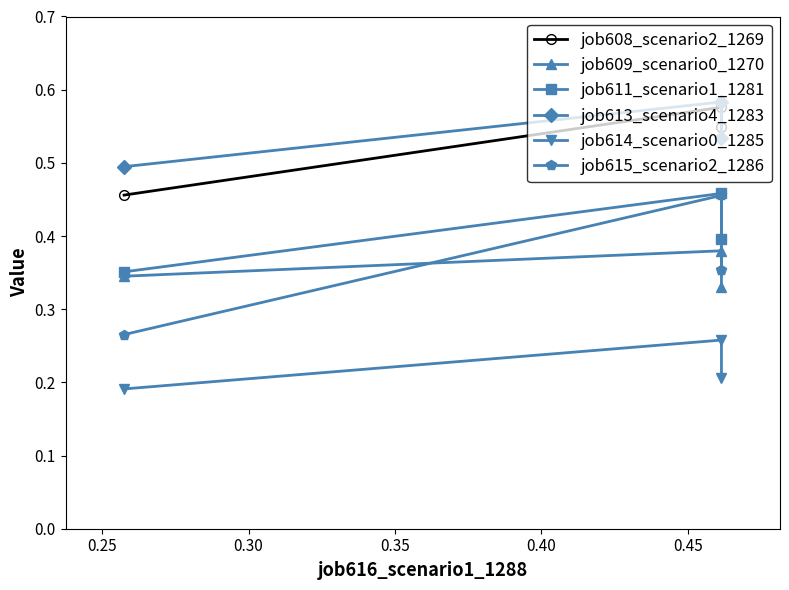

True or false: job611_scenario1_1281 has a value of 0.7 at 0.30.

False